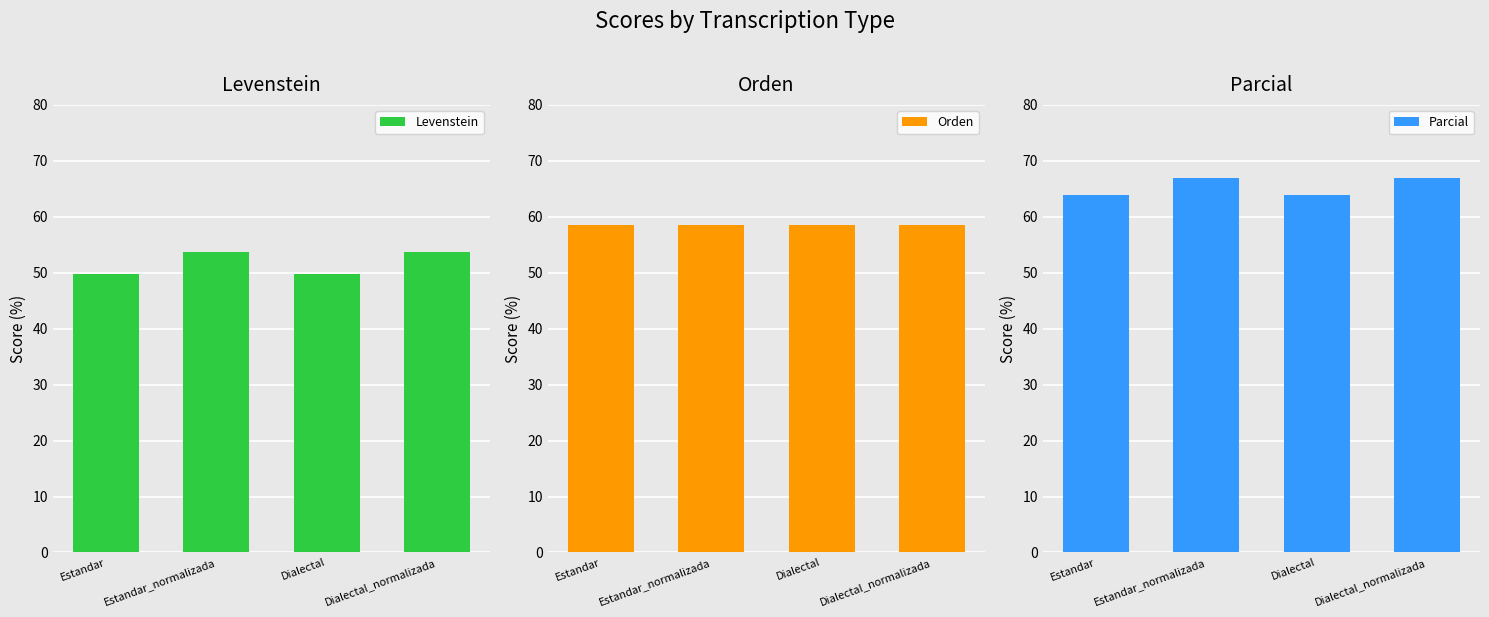

Count the Levenstein values in the range 49 to 53.

2